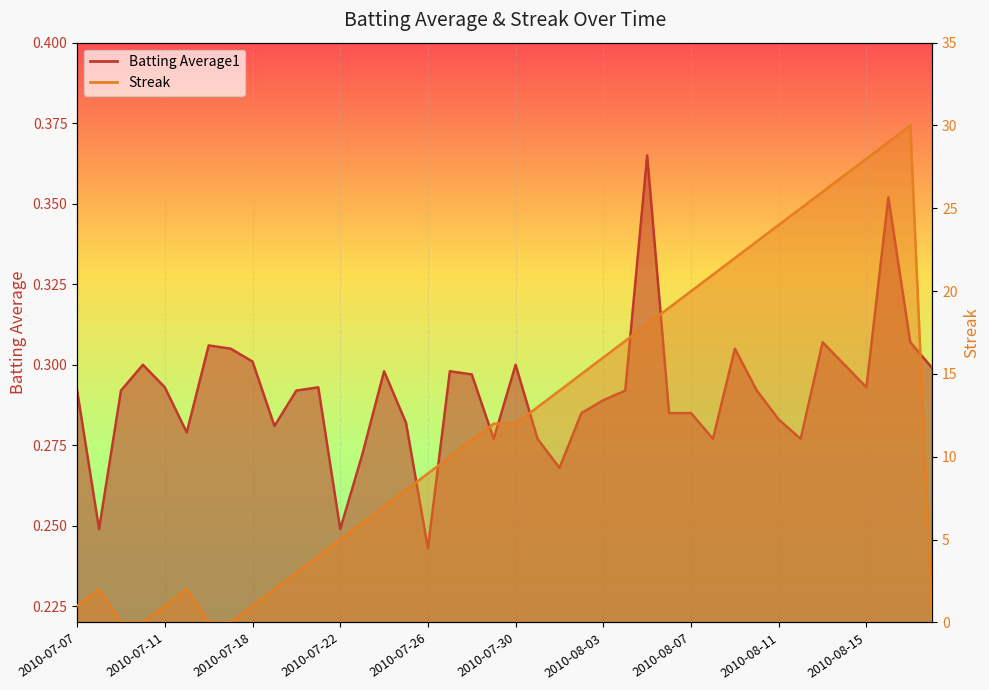

What is the sum of all Streak values?

483.0